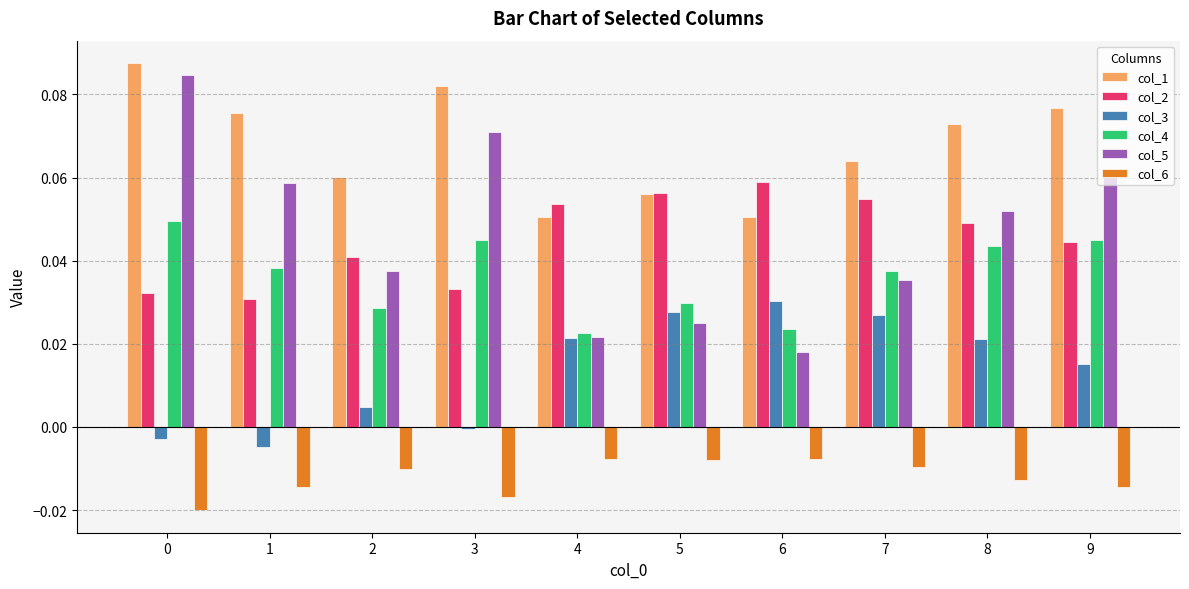

Are the bars horizontal?

No